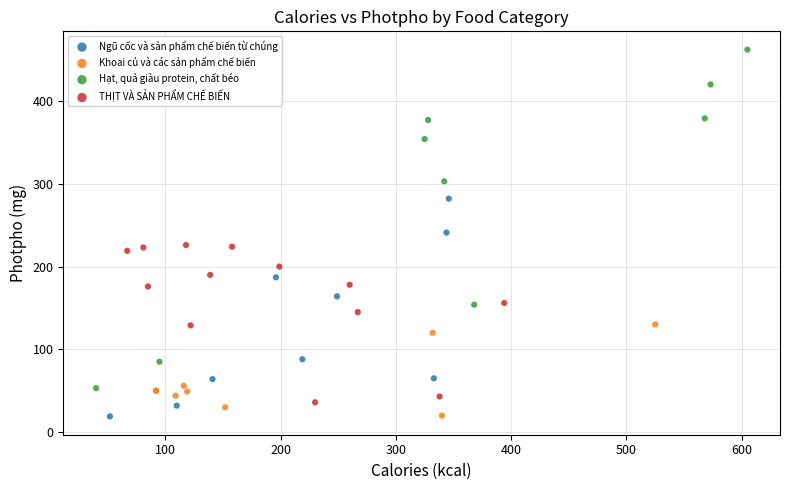

What are all the series names shown in the legend?

Ngũ cốc và sản phẩm chế biến từ chúng, Khoai củ và các sản phẩm chế biến, Hạt, quả giàu protein, chất béo, THỊT VÀ SẢN PHẨM CHẾ BIẾN